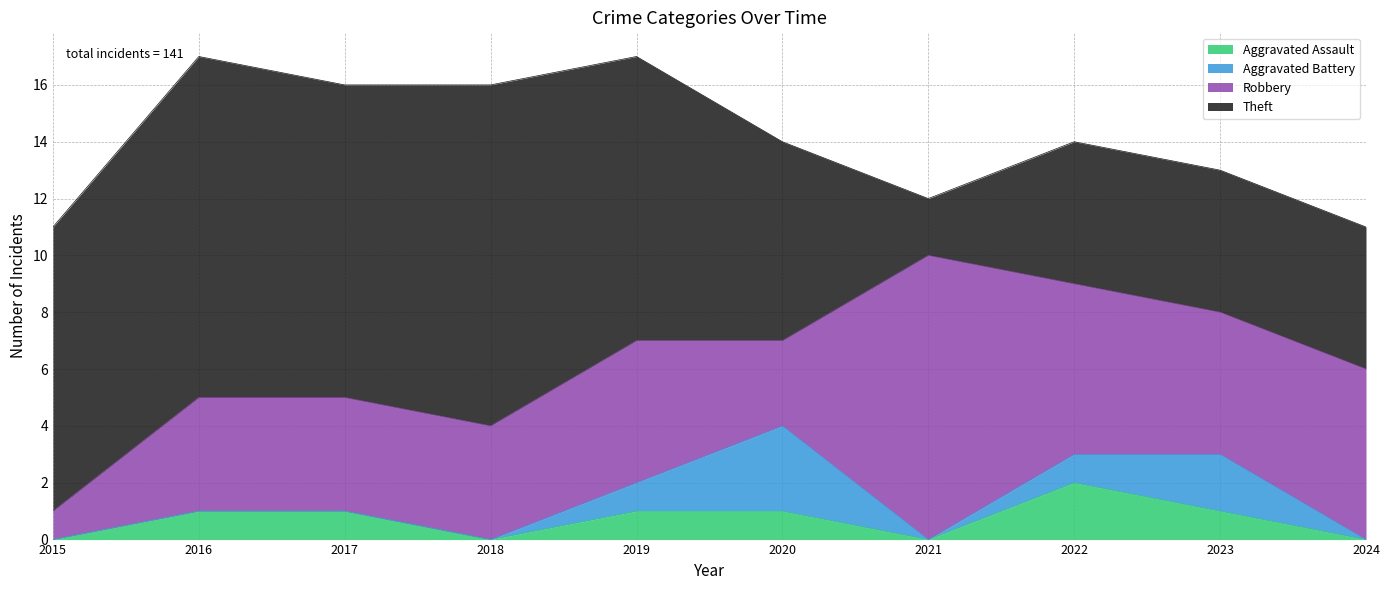

True or false: Theft has more than 1 interior local peaks.

True